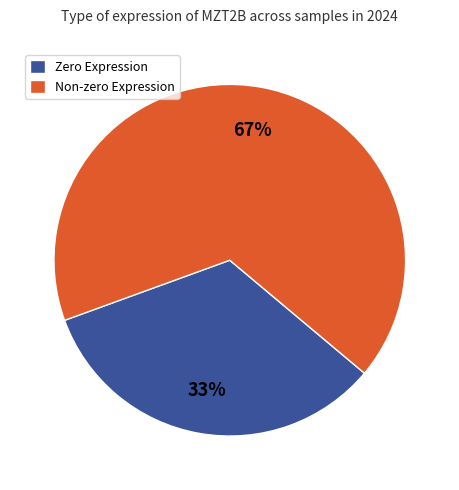

Do Zero Expression and Non-zero Expression together represent more than half of the pie?

Yes